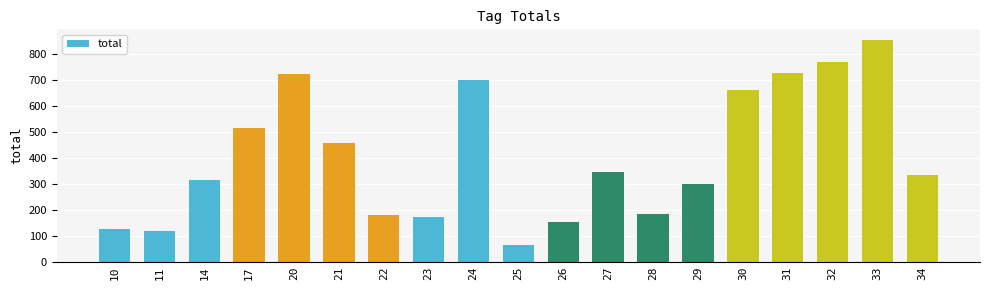

Reading right to left, transcribe all the data shown in this chart.

335	852	768	728	662	298	184	345	152	65	700	170	178	457	724	513	313	118	127